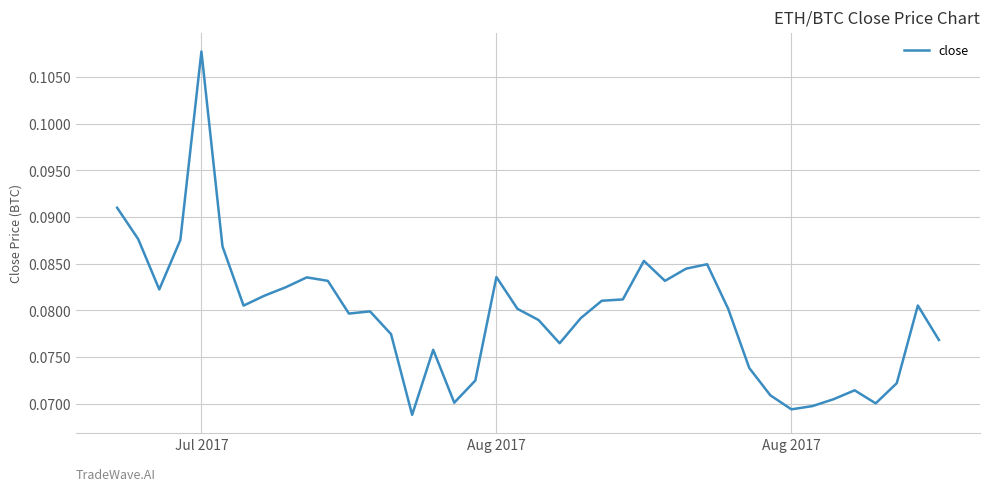

How many lines are shown in the chart?

1